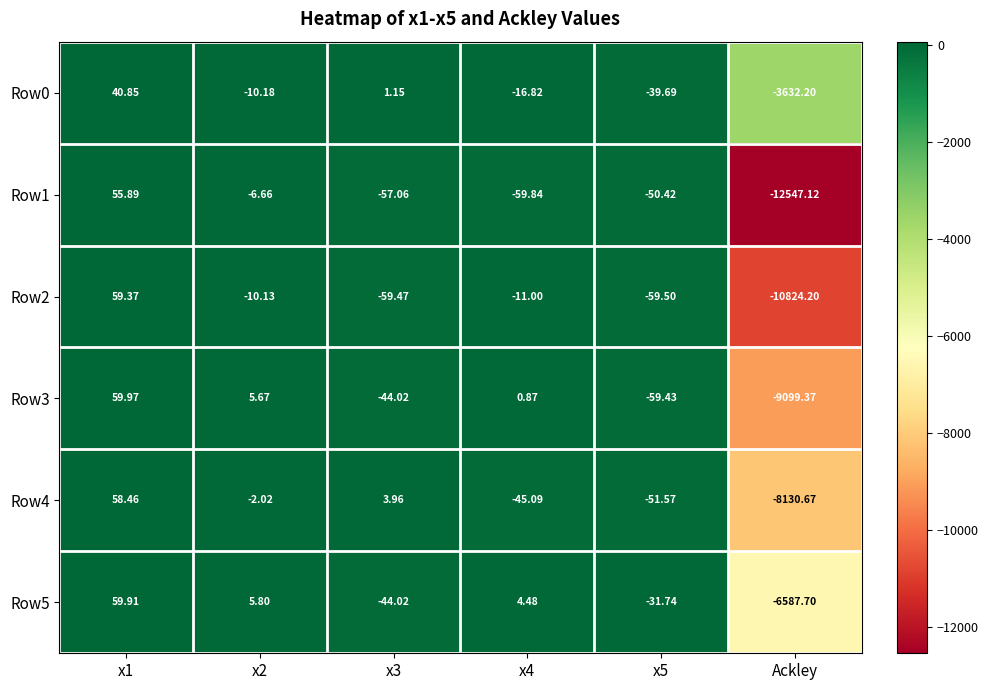

What is the difference between the highest and lowest values at x2?

16.0